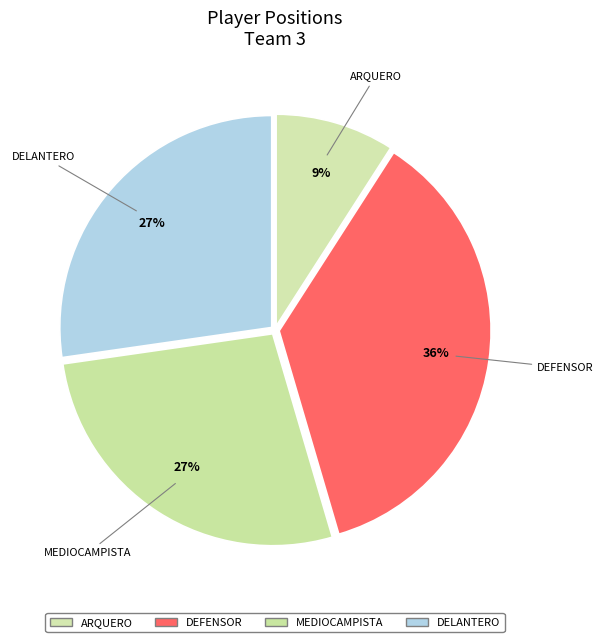

Which slice is the largest?

Defensor